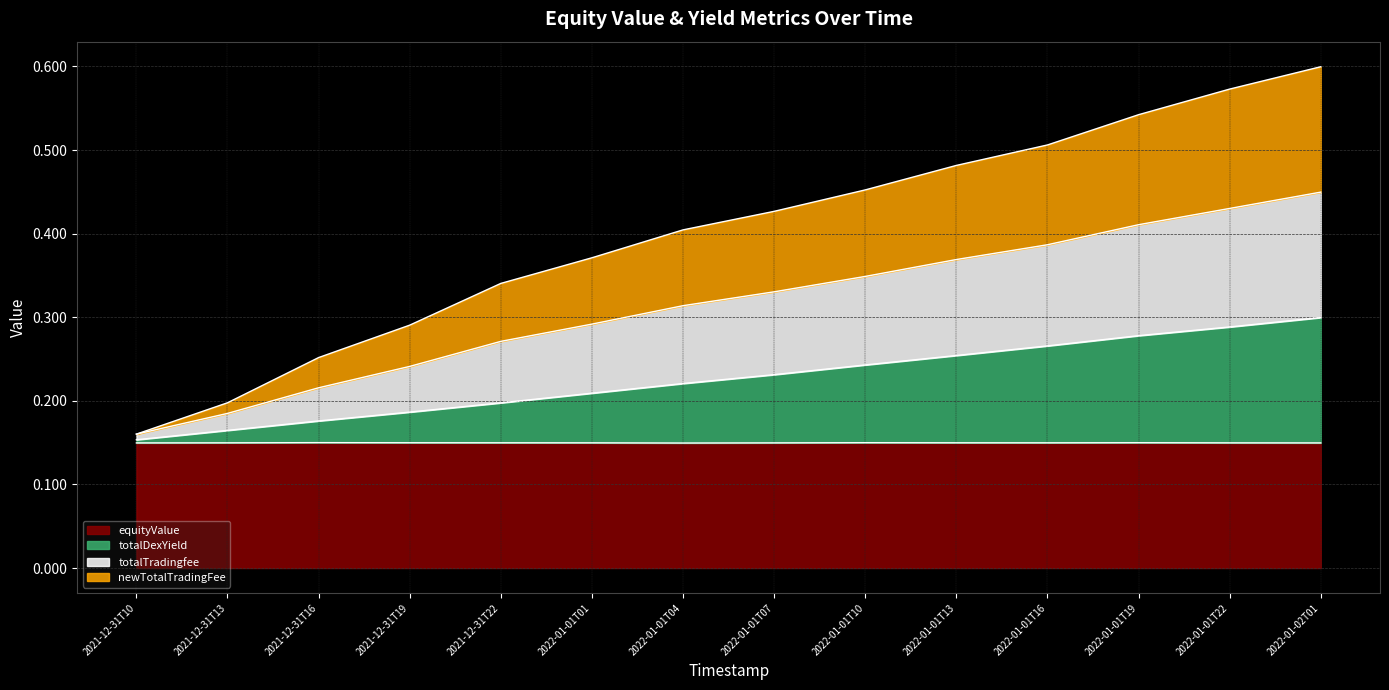

Does the chart have visible grid lines?

Yes